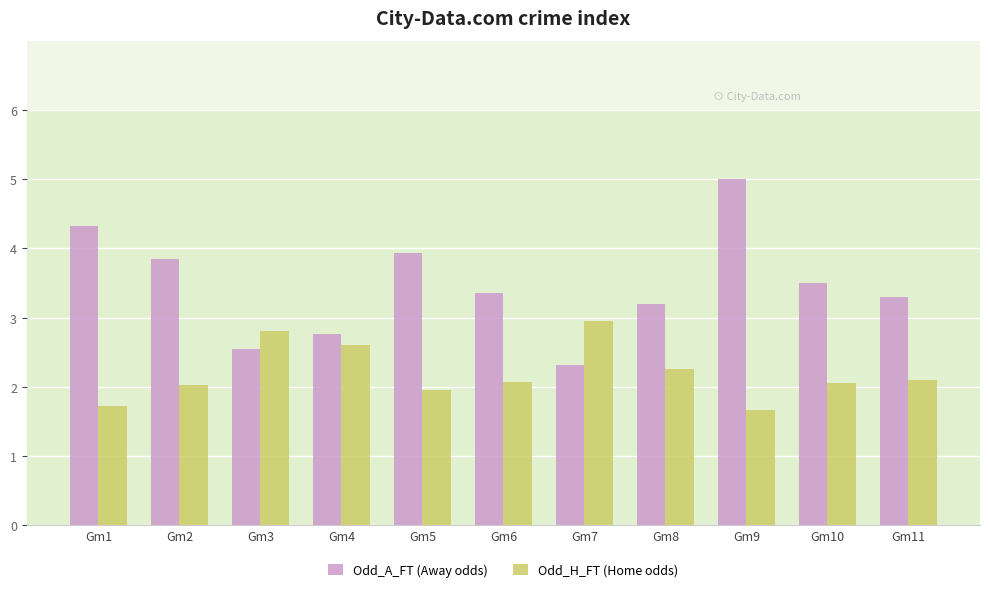

How many bars are there in total?

22